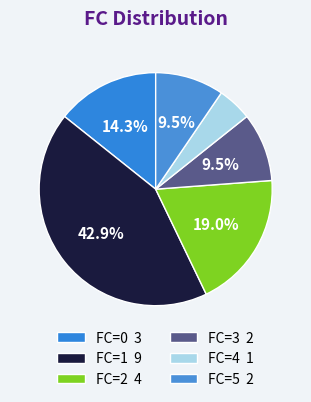

What is the smallest slice in the pie chart?

FC=4 1